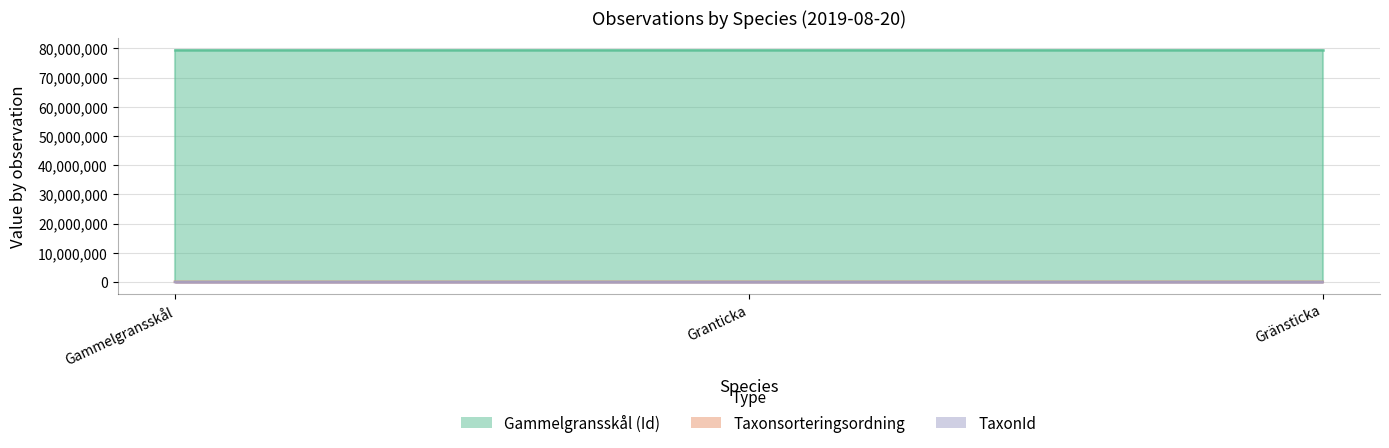

What are all the series names shown in the legend?

Gammelgransskål (Id), Taxonsorteringsordning, TaxonId